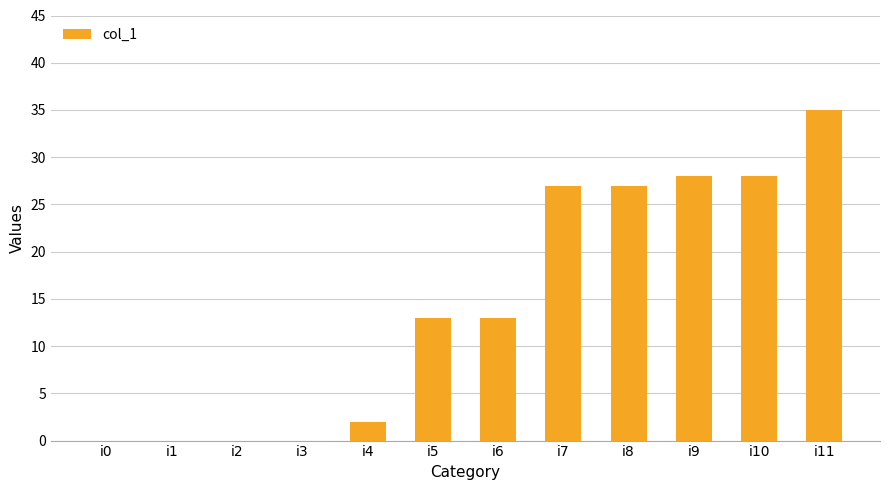

Reading left to right, list all the values displayed in this chart.

0	0	0	0	2	13	13	27	27	28	28	35